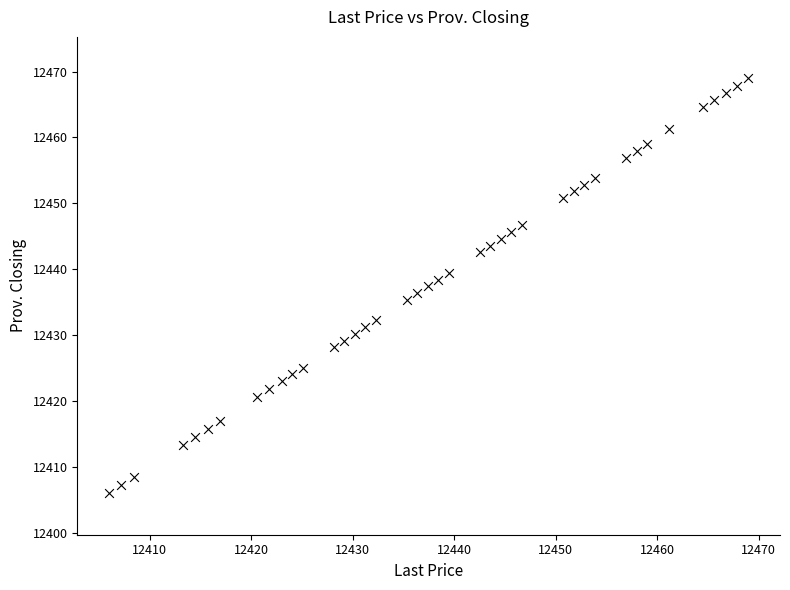

What is the range of X values (max minus min)?

63.0